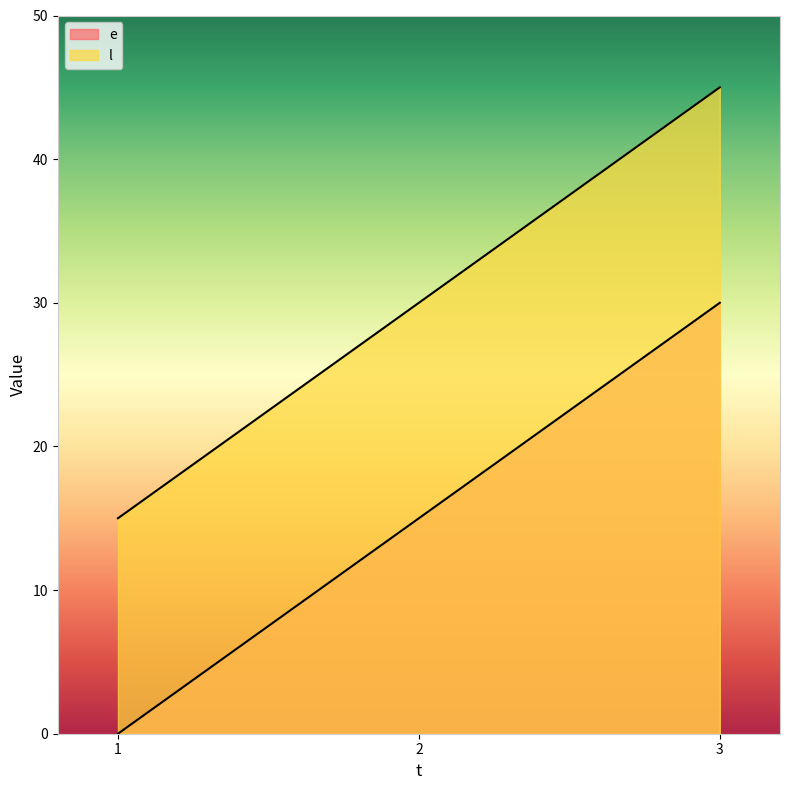

At which category does the chart reach its peak across all series?

3